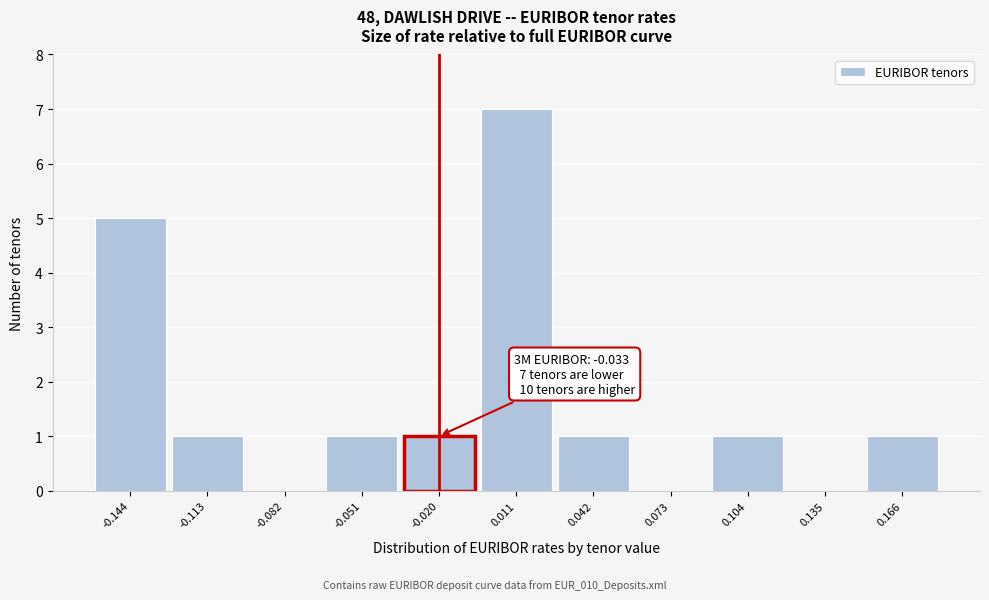

Over which range of the x-axis is the bar tallest?

-0.005 to 0.025